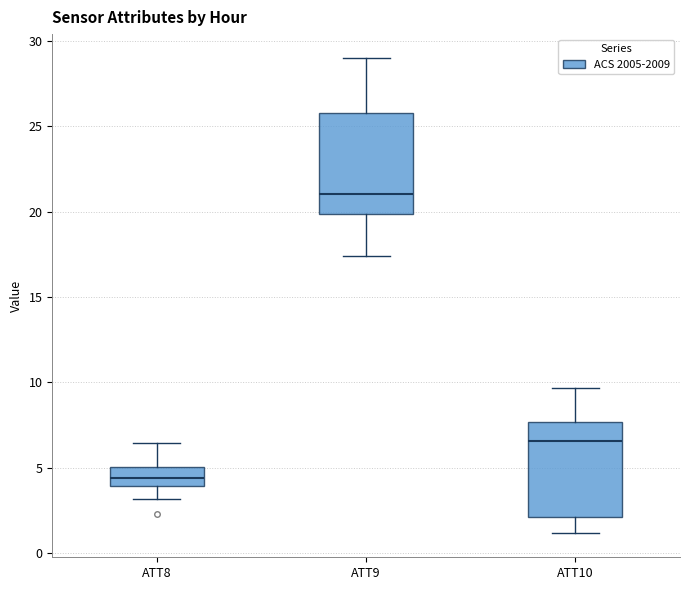

Reading left to right, read every box against the y-axis: the position of its median line, the range the box covers, and the ends of its whiskers. The values are not printed on the chart, so give them approximately, as read against the axis.

ATT8: median 4.5, box 4.0 to 5.0, whiskers 3.0 to 6.5
ATT9: median 21.0, box 20.0 to 26.0, whiskers 17.5 to 29.0
ATT10: median 6.5, box 2.0 to 7.5, whiskers 1.0 to 9.5